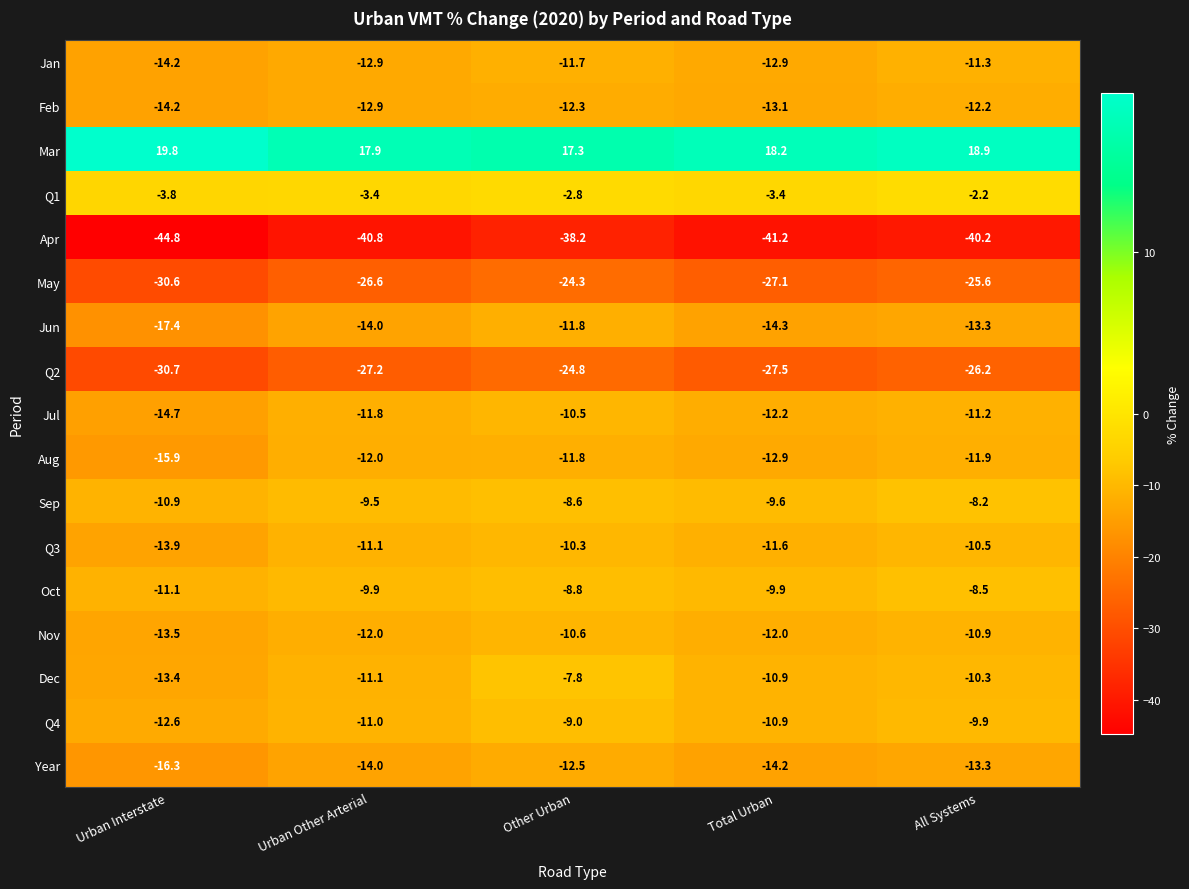

What is the total value across all series at Other Urban?

-198.5